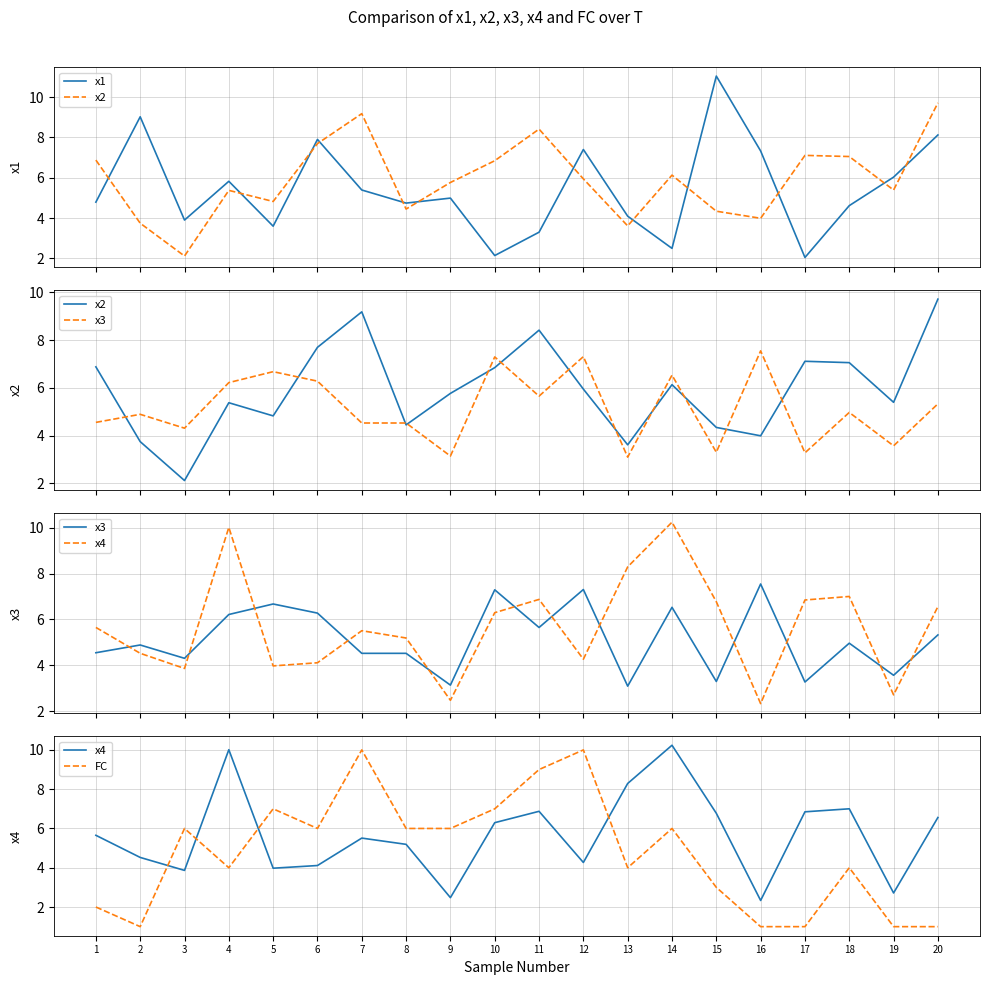

What is the sum of all x1 values?

108.8